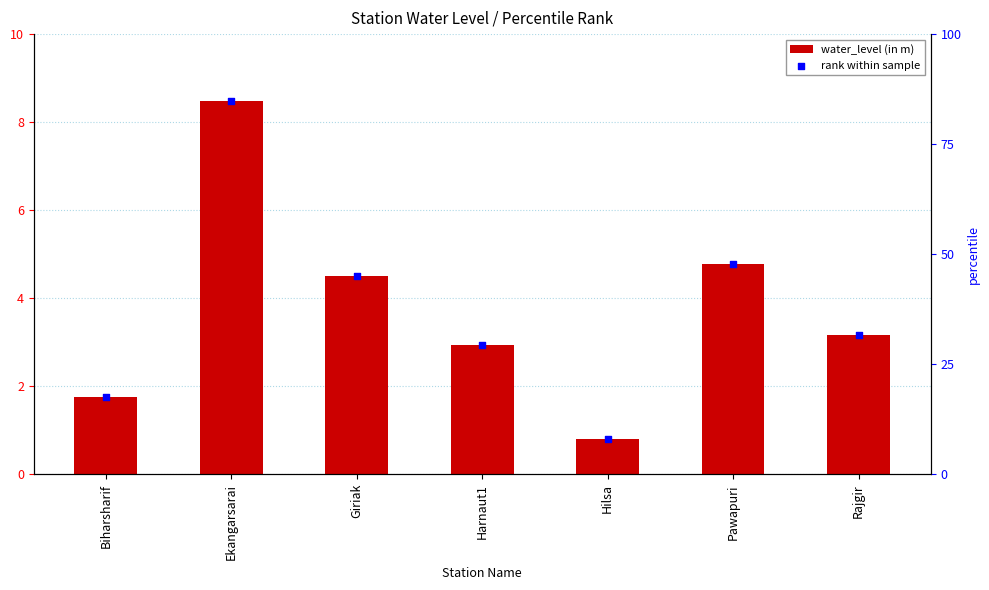

What is the total value across all series at Ekangarsarai?

93.2